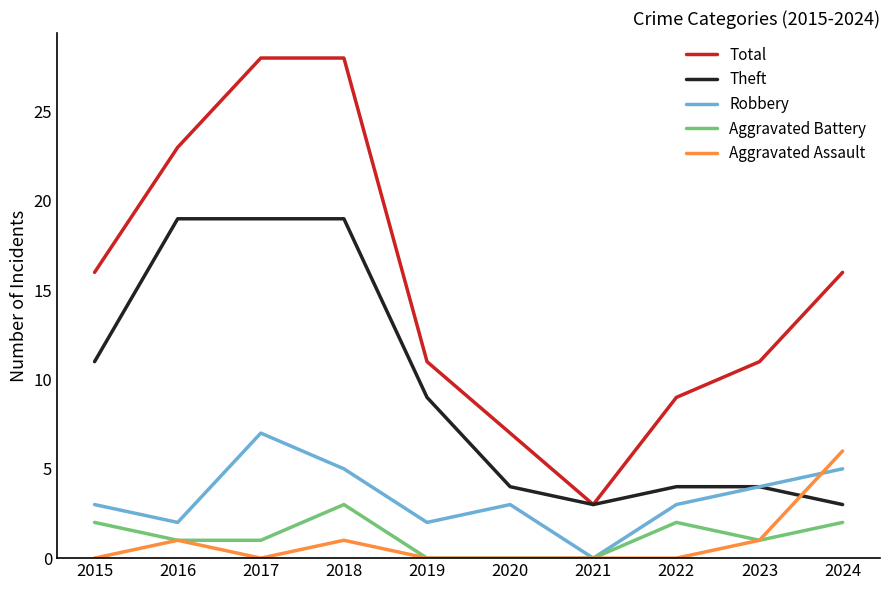

True or false: Total and Aggravated Assault intersect in this chart.

False